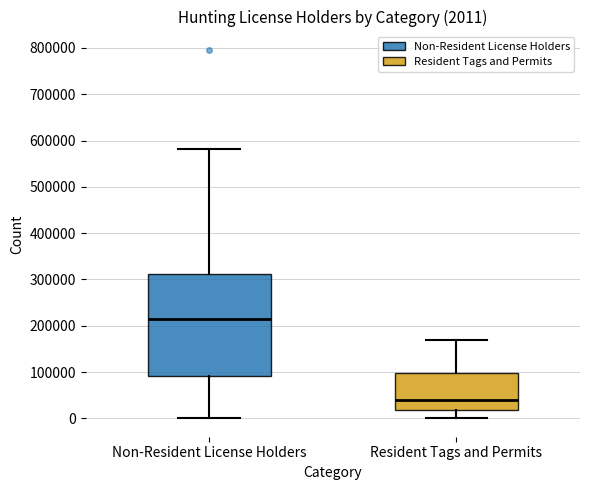

Which box's median line is the lowest?

Resident Tags and Permits